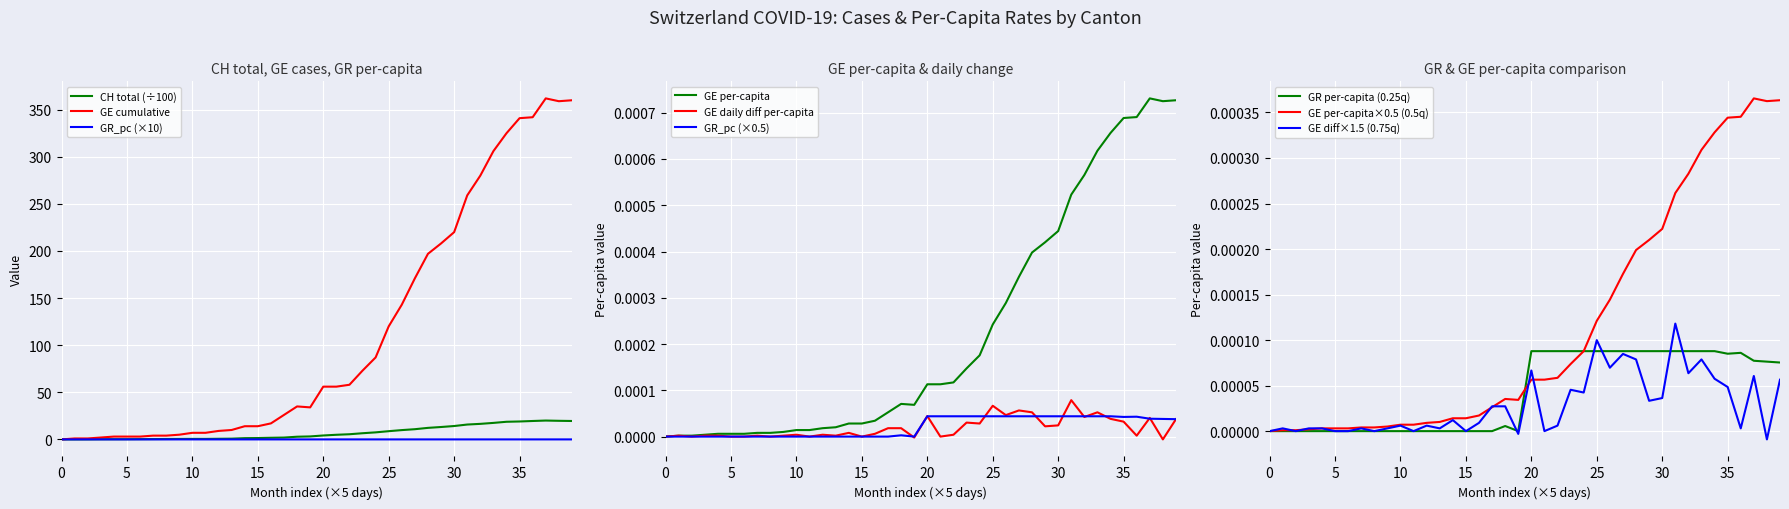

The value of GE_diff_pc at 2020-03-28 is 0.0. True or false?

True